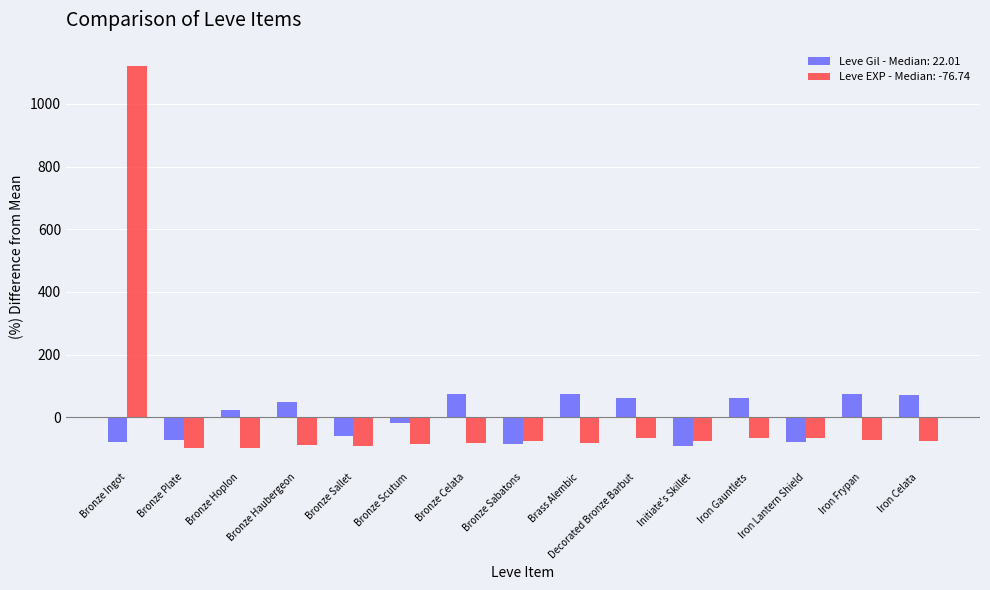

The value of Leve EXP - Median: -76.74 at Iron Frypan is -72.9. True or false?

True